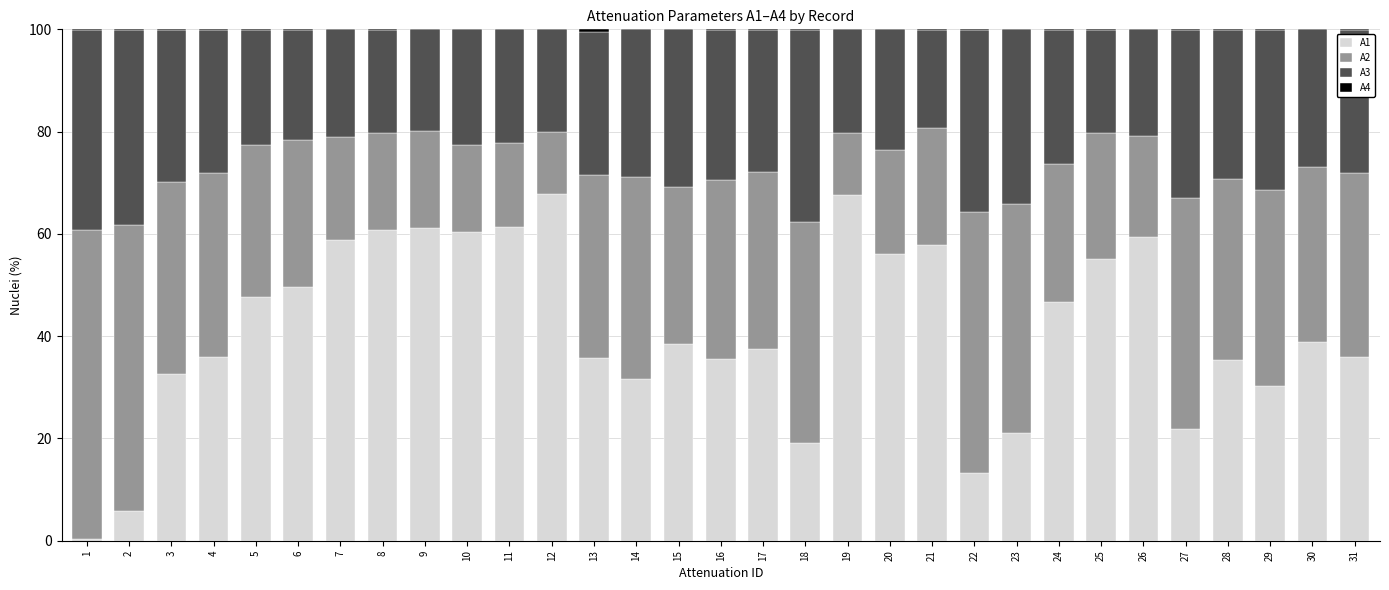

True or false: A1 has a value of 27.1 at 8.

False